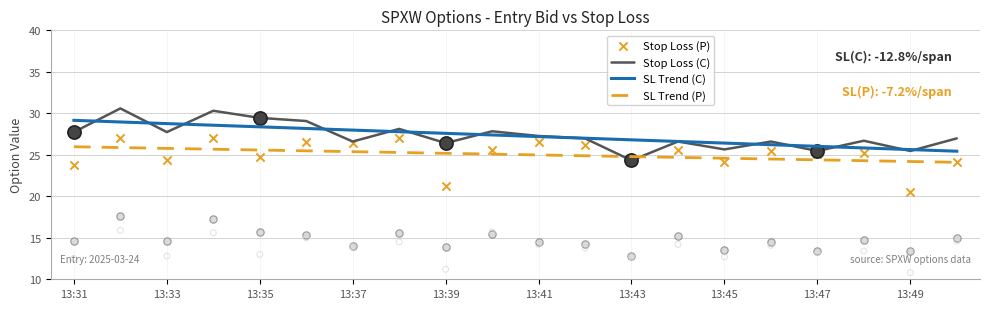

At which label does Stop Loss (C) reach its minimum?

13:43